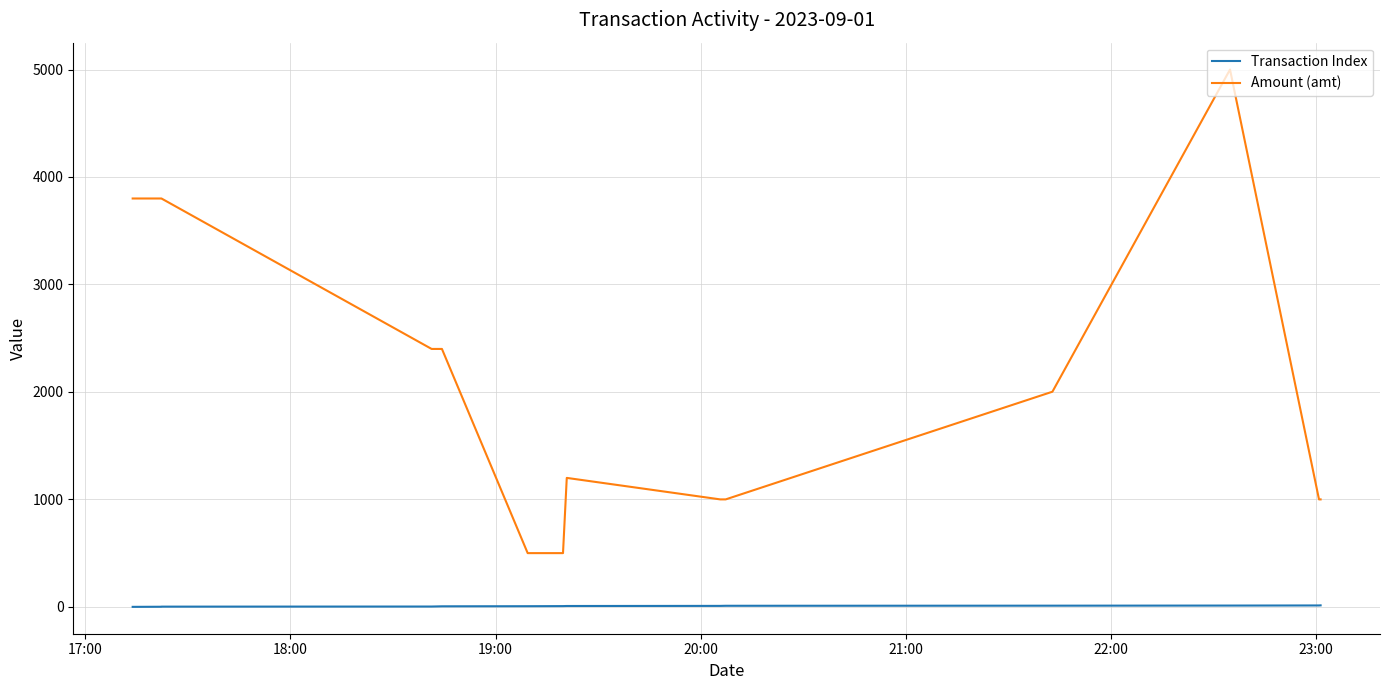

True or false: Transaction Index and Amount (amt) intersect in this chart.

False